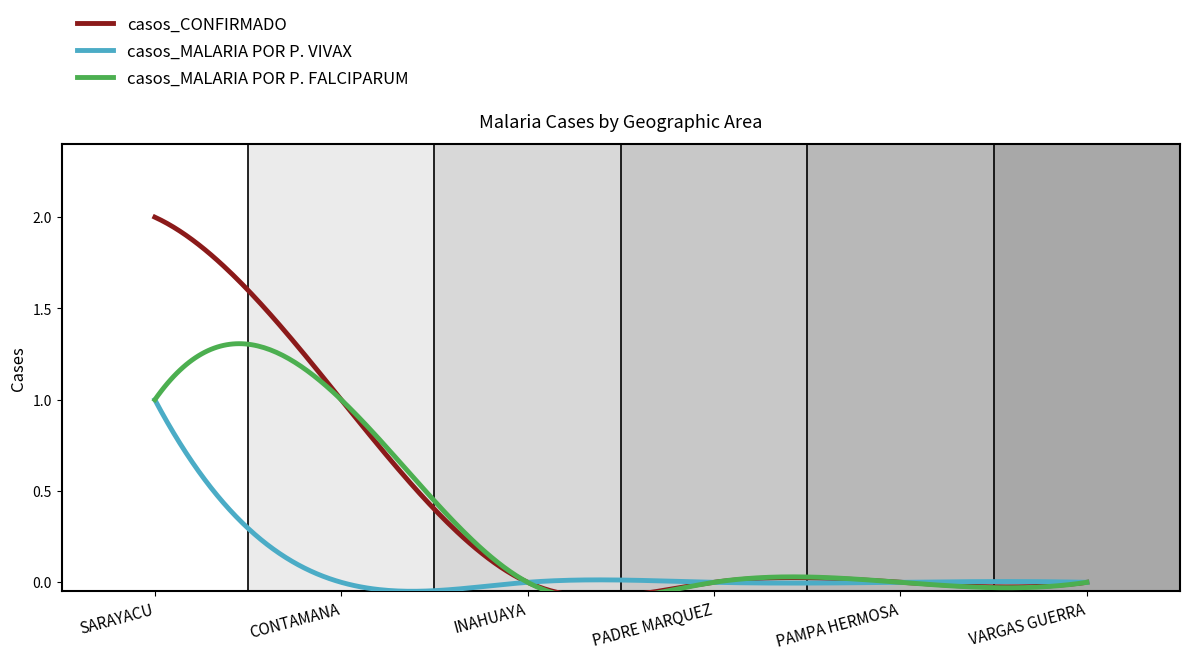

Is the value of casos_MALARIA POR P. VIVAX at VARGAS GUERRA greater than the value of casos_CONFIRMADO at PADRE MARQUEZ?

No